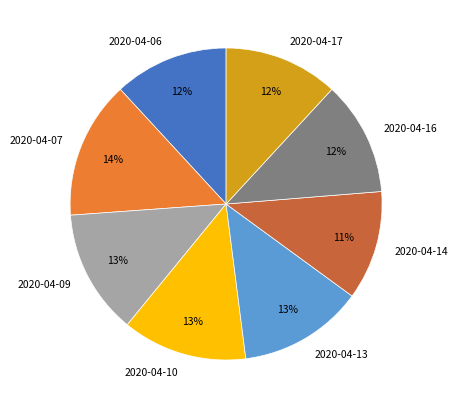

Is there a majority slice in this chart?

No